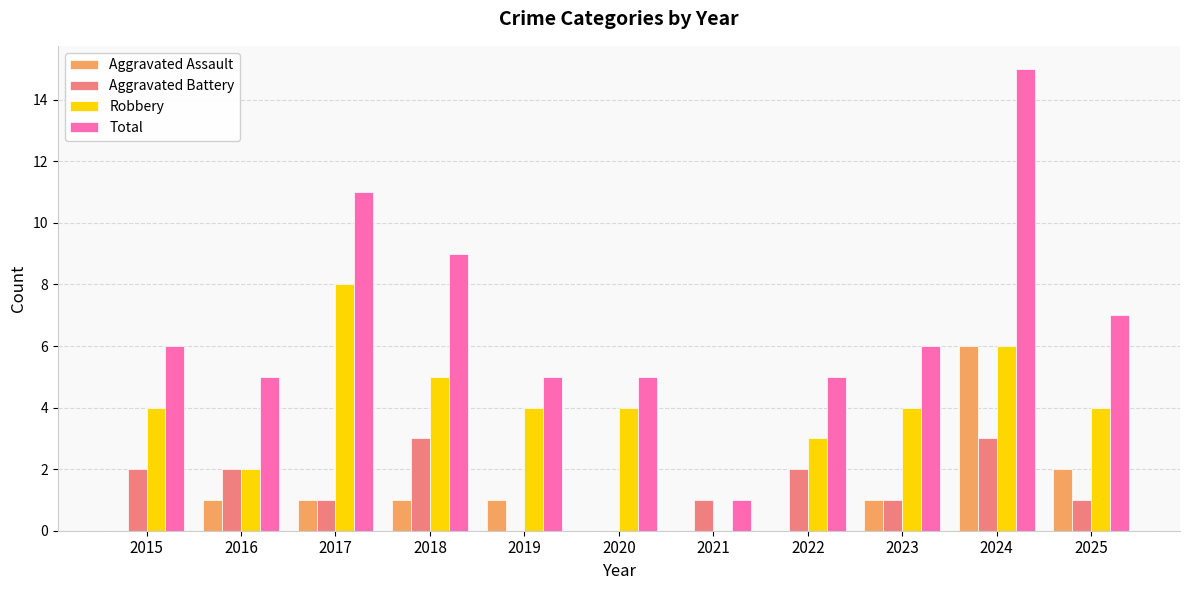

Between 2019 and 2024, which series saw the biggest shift?

Total